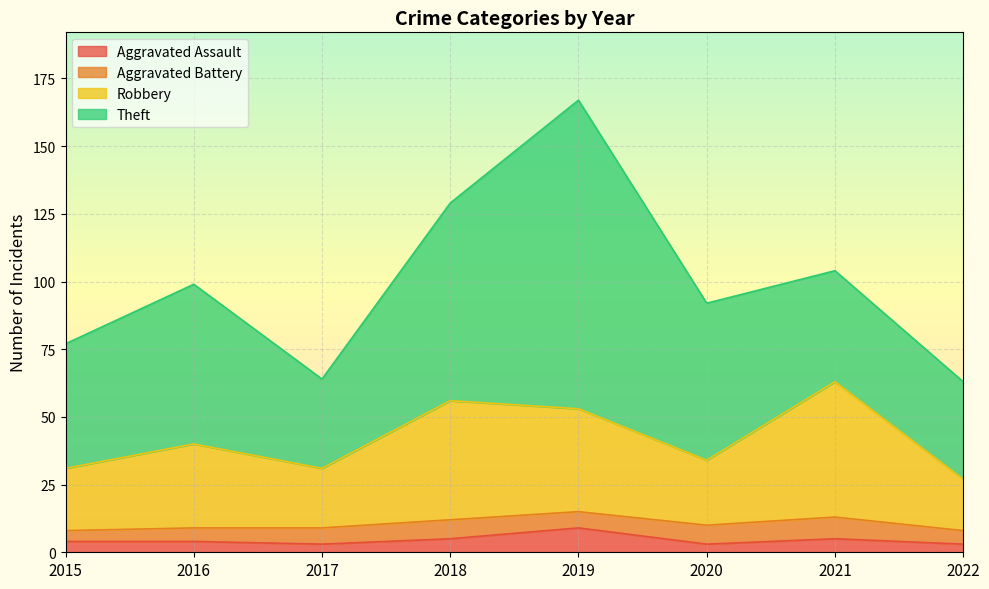

What is the maximum value for Aggravated Assault?

9